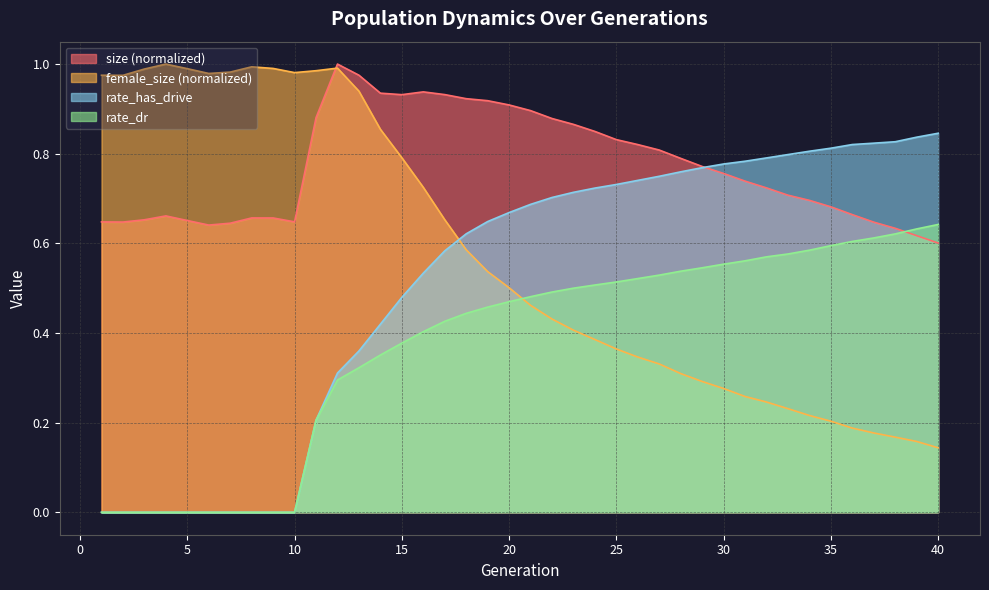

Rank the series by their average value, from lowest to highest.

rate_dr, rate_has_drive, female_size (normalized), size (normalized)